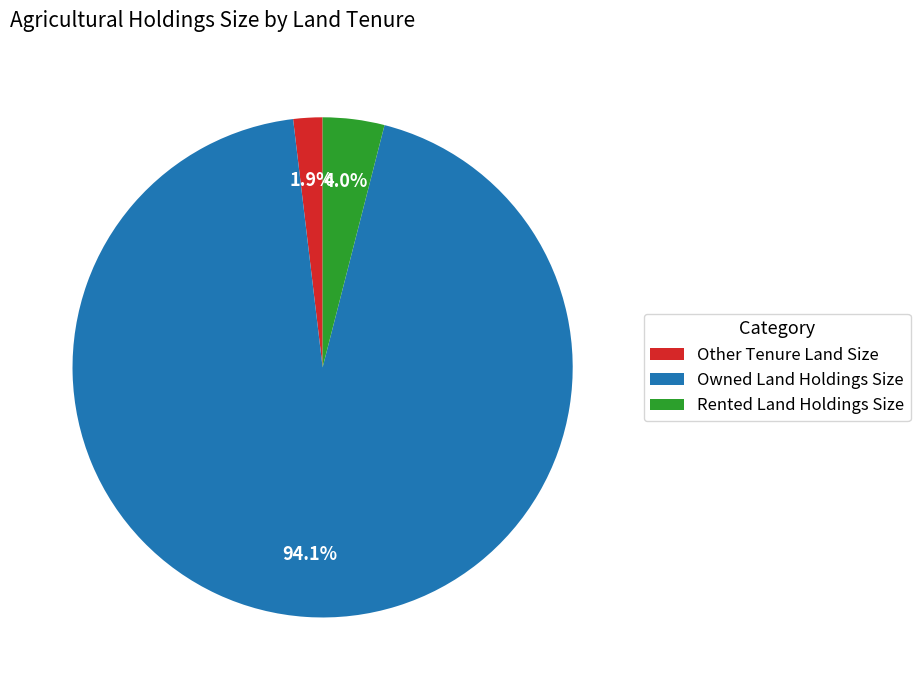

Count the number of slices in the pie.

3